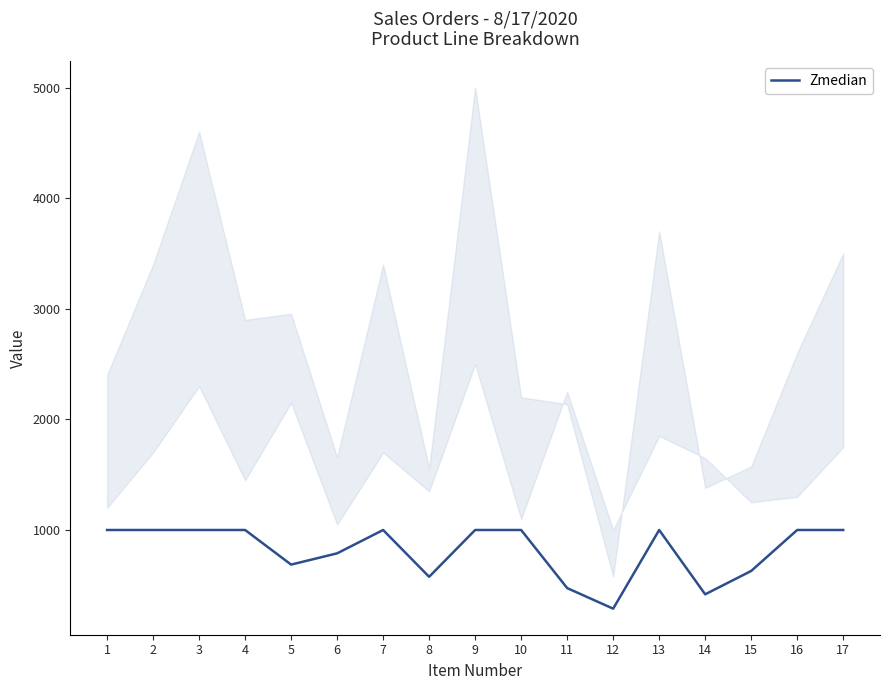

List the labels in order of value, largest first.

1, 2, 3, 4, 7, 9, 10, 13, 16, 17, 6, 5, 15, 8, 11, 14, 12